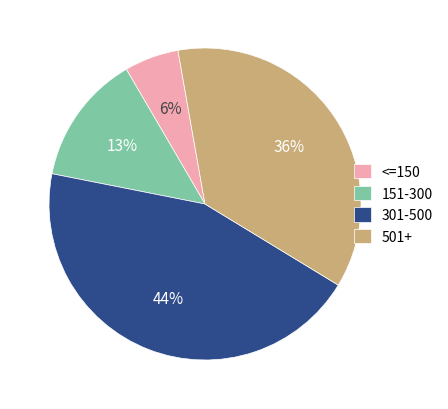

Which category has the biggest portion of the pie?

301-500